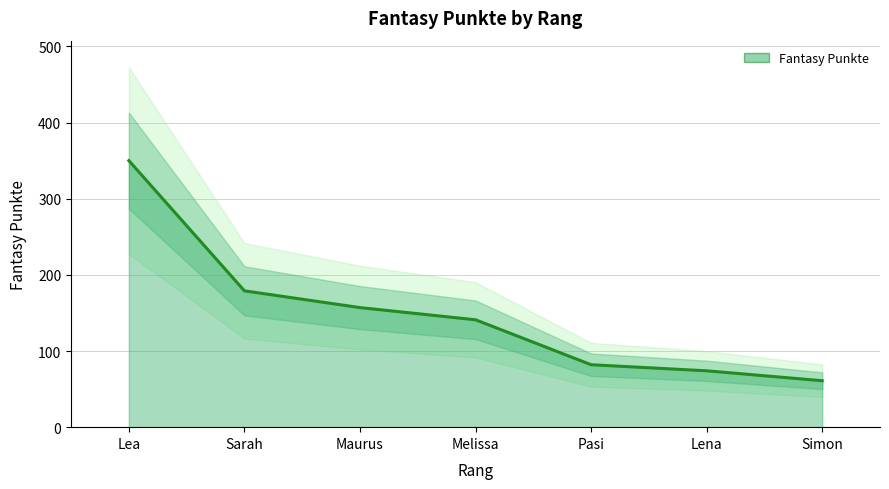

What is the change in value from Sarah to Pasi?

-97